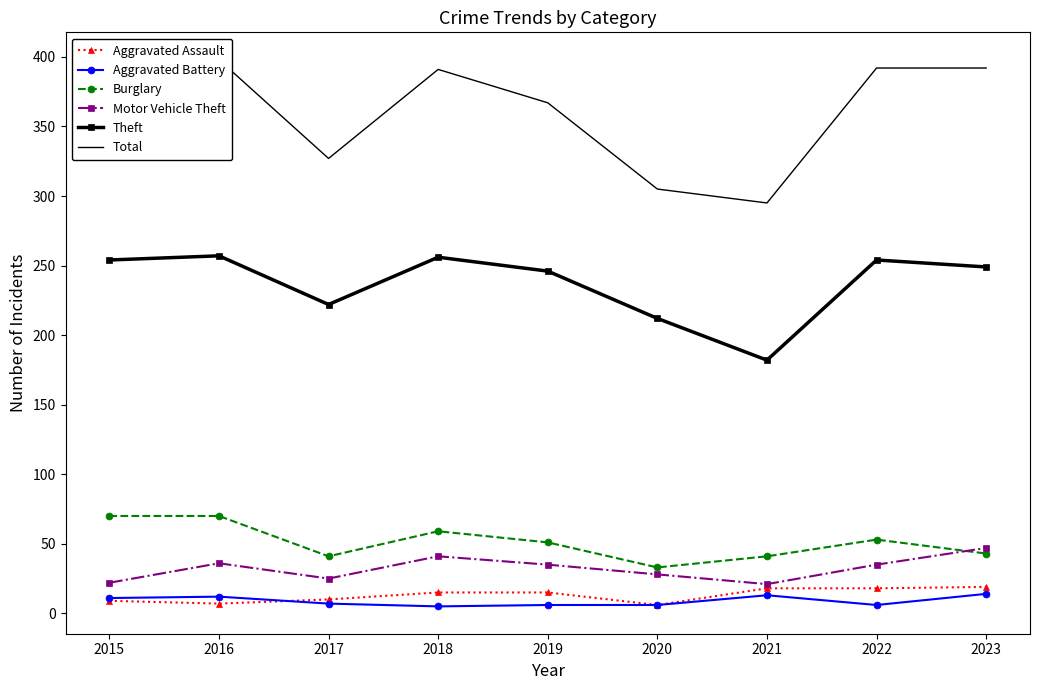

What value does the Total series have at 2021, to the nearest 50?

300